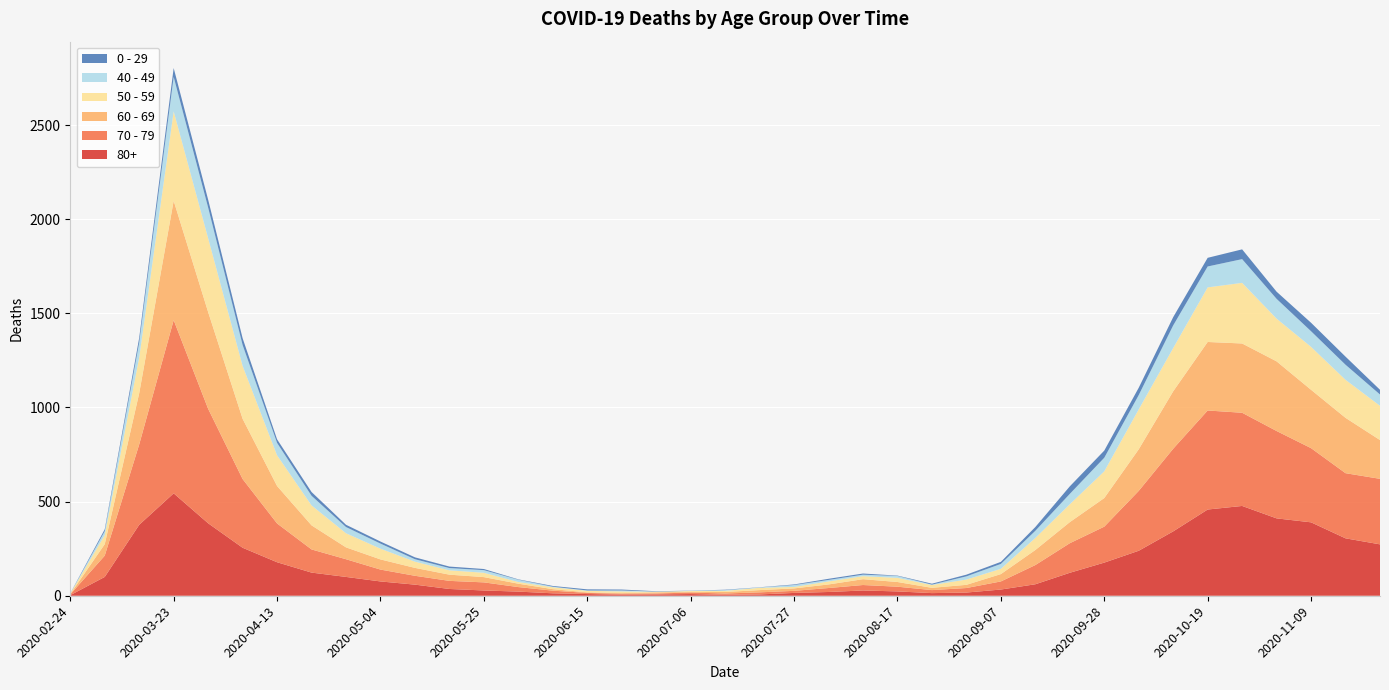

Reading left to right, extract all data points from this chart.

80+: 2020-02-24=3	2020-03-09=100	2020-03-16=377	2020-03-23=544	2020-03-30=385	2020-04-06=255	2020-04-13=178	2020-04-20=123	2020-04-27=100	2020-05-04=76	2020-05-11=59	2020-05-18=36	2020-05-25=28	2020-06-01=22	2020-06-08=13	2020-06-15=9	2020-06-22=6	2020-06-29=7	2020-07-06=9	2020-07-13=5	2020-07-20=7	2020-07-27=15	2020-08-03=20	2020-08-10=28	2020-08-17=23	2020-08-24=14	2020-08-31=17	2020-09-07=33	2020-09-14=61	2020-09-21=122	2020-09-28=176	2020-10-05=239	2020-10-12=342	2020-10-19=458	2020-10-26=477	2020-11-02=411	2020-11-09=390	2020-11-16=305	2020-11-23=273
70 - 79: 2020-02-24=4	2020-03-09=113	2020-03-16=427	2020-03-23=920	2020-03-30=608	2020-04-06=365	2020-04-13=206	2020-04-20=123	2020-04-27=94	2020-05-04=63	2020-05-11=47	2020-05-18=43	2020-05-25=43	2020-06-01=24	2020-06-08=14	2020-06-15=6	2020-06-22=5	2020-06-29=5	2020-07-06=8	2020-07-13=7	2020-07-20=11	2020-07-27=11	2020-08-03=21	2020-08-10=29	2020-08-17=25	2020-08-24=16	2020-08-31=24	2020-09-07=43	2020-09-14=102	2020-09-21=157	2020-09-28=191	2020-10-05=318	2020-10-12=439	2020-10-19=526	2020-10-26=495	2020-11-02=464	2020-11-09=394	2020-11-16=346	2020-11-23=348
60 - 69: 2020-02-24=2	2020-03-09=61	2020-03-16=272	2020-03-23=634	2020-03-30=514	2020-04-06=320	2020-04-13=199	2020-04-20=128	2020-04-27=63	2020-05-04=54	2020-05-11=42	2020-05-18=33	2020-05-25=28	2020-06-01=18	2020-06-08=8	2020-06-15=3	2020-06-22=3	2020-06-29=6	2020-07-06=3	2020-07-13=8	2020-07-20=12	2020-07-27=13	2020-08-03=19	2020-08-10=31	2020-08-17=25	2020-08-24=12	2020-08-31=17	2020-09-07=39	2020-09-14=80	2020-09-21=112	2020-09-28=152	2020-10-05=221	2020-10-12=305	2020-10-19=364	2020-10-26=368	2020-11-02=370	2020-11-09=310	2020-11-16=294	2020-11-23=206
50 - 59: 2020-02-24=3	2020-03-09=48	2020-03-16=190	2020-03-23=475	2020-03-30=392	2020-04-06=281	2020-04-13=163	2020-04-20=106	2020-04-27=75	2020-05-04=57	2020-05-11=33	2020-05-18=23	2020-05-25=23	2020-06-01=9	2020-06-08=10	2020-06-15=8	2020-06-22=9	2020-06-29=3	2020-07-06=5	2020-07-13=6	2020-07-20=12	2020-07-27=8	2020-08-03=16	2020-08-10=16	2020-08-17=22	2020-08-24=15	2020-08-31=28	2020-09-07=28	2020-09-14=64	2020-09-21=95	2020-09-28=142	2020-10-05=212	2020-10-12=230	2020-10-19=290	2020-10-26=322	2020-11-02=227	2020-11-09=228	2020-11-16=202	2020-11-23=182
40 - 49: 2020-02-24=0	2020-03-09=21	2020-03-16=79	2020-03-23=183	2020-03-30=163	2020-04-06=111	2020-04-13=66	2020-04-20=51	2020-04-27=33	2020-05-04=27	2020-05-11=13	2020-05-18=12	2020-05-25=14	2020-06-01=12	2020-06-08=3	2020-06-15=2	2020-06-22=5	2020-06-29=1	2020-07-06=1	2020-07-13=4	2020-07-20=2	2020-07-27=10	2020-08-03=8	2020-08-10=8	2020-08-17=10	2020-08-24=2	2020-08-31=17	2020-09-07=26	2020-09-14=38	2020-09-21=55	2020-09-28=72	2020-10-05=76	2020-10-12=120	2020-10-19=111	2020-10-26=126	2020-11-02=105	2020-11-09=83	2020-11-16=80	2020-11-23=60
0 - 29: 2020-02-24=1	2020-03-09=10	2020-03-16=25	2020-03-23=47	2020-03-30=42	2020-04-06=36	2020-04-13=19	2020-04-20=20	2020-04-27=12	2020-05-04=11	2020-05-11=10	2020-05-18=8	2020-05-25=6	2020-06-01=2	2020-06-08=4	2020-06-15=6	2020-06-22=5	2020-06-29=2	2020-07-06=1	2020-07-13=2	2020-07-20=1	2020-07-27=3	2020-08-03=6	2020-08-10=6	2020-08-17=2	2020-08-24=5	2020-08-31=9	2020-09-07=11	2020-09-14=20	2020-09-21=40	2020-09-28=38	2020-10-05=39	2020-10-12=44	2020-10-19=46	2020-10-26=52	2020-11-02=38	2020-11-09=45	2020-11-16=43	2020-11-23=25